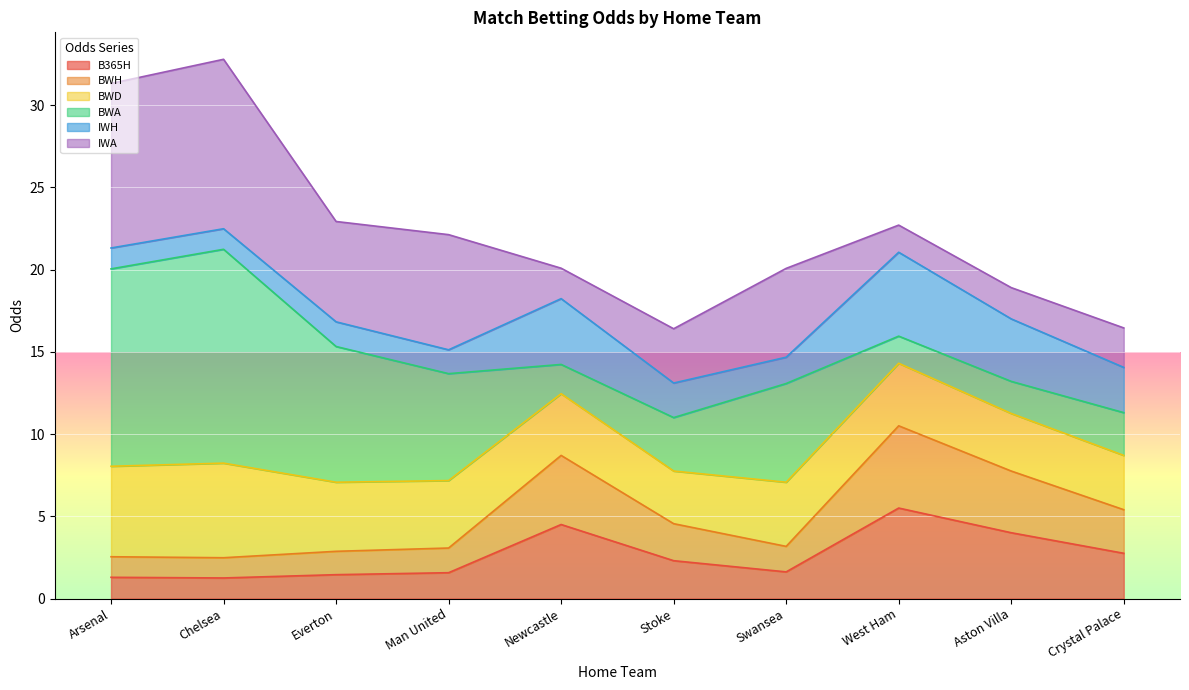

What is the total value across all series at Arsenal?

31.3